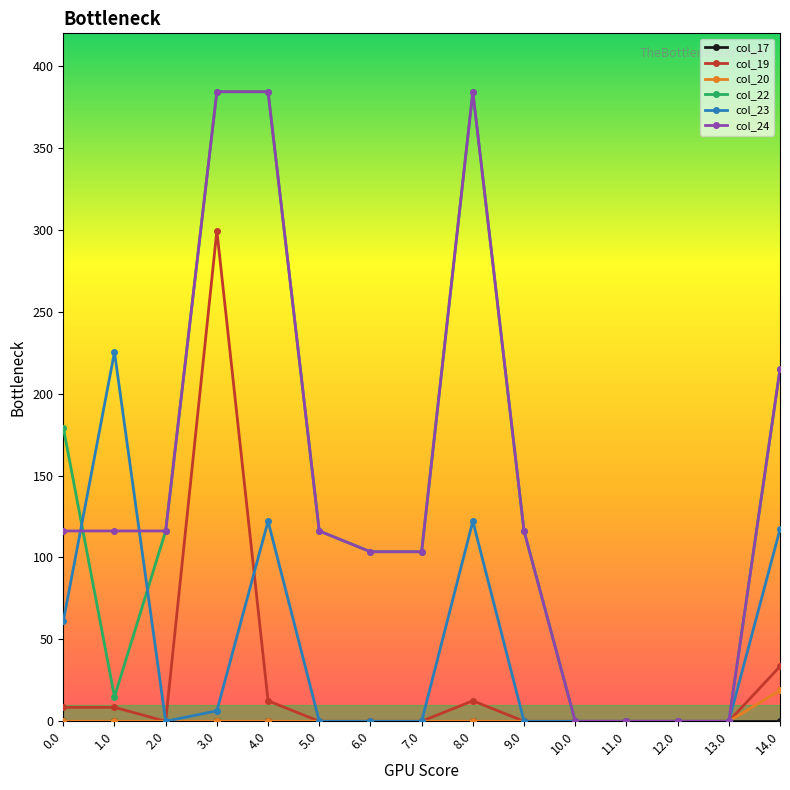

What is the value of the col_24 point at the 7th from the left?

103.5